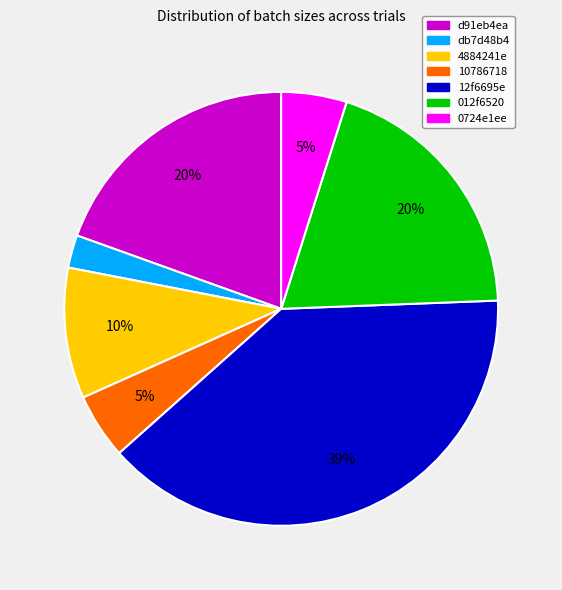

Which has a higher value, 4884241e or 10786718?

4884241e